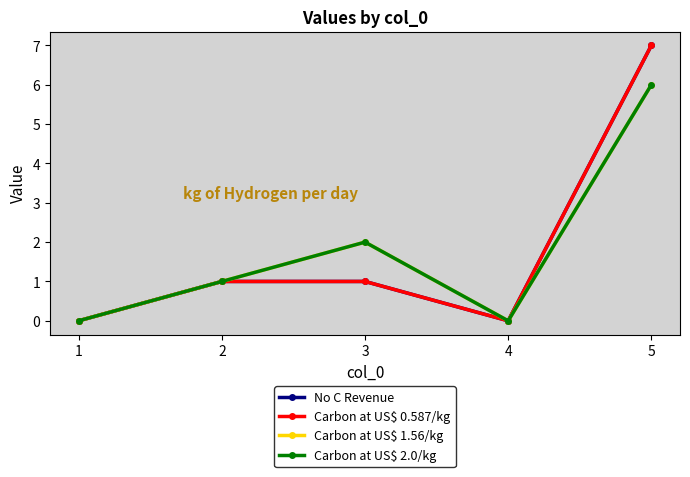

Between 5 and 1, which series saw the biggest shift?

No C Revenue